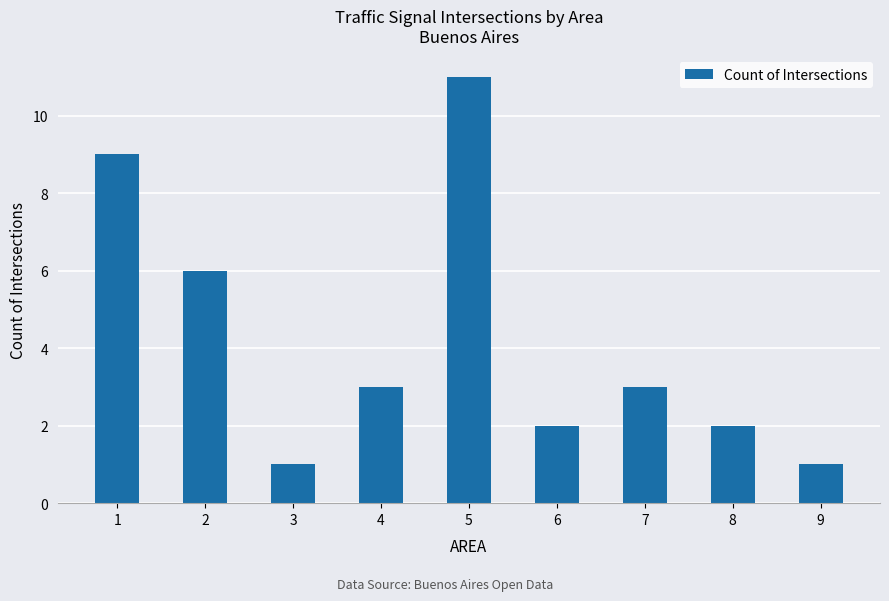

How many data points are less than 3?

4